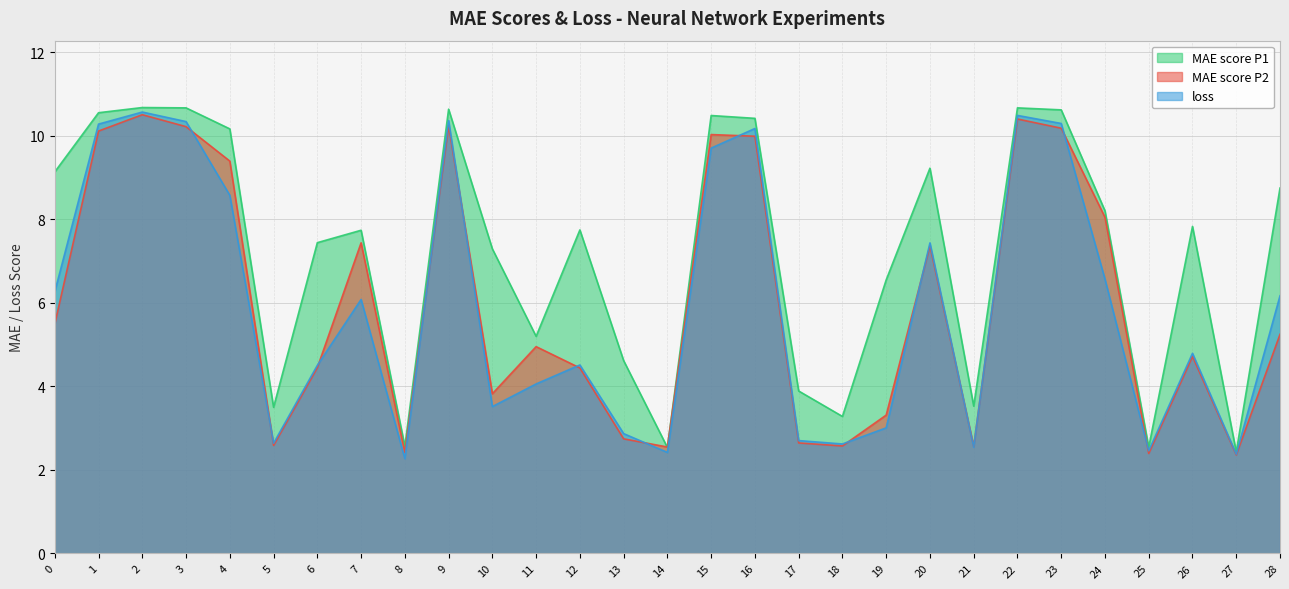

True or false: MAE score P2 and MAE score P1 intersect in this chart.

True